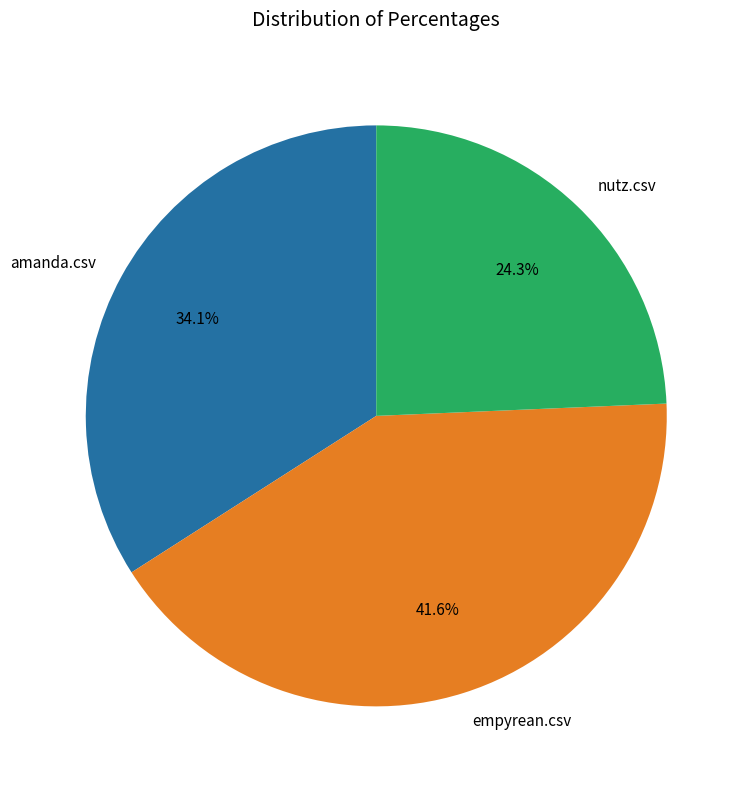

Rank the categories by value from lowest to highest.

nutz.csv, amanda.csv, empyrean.csv